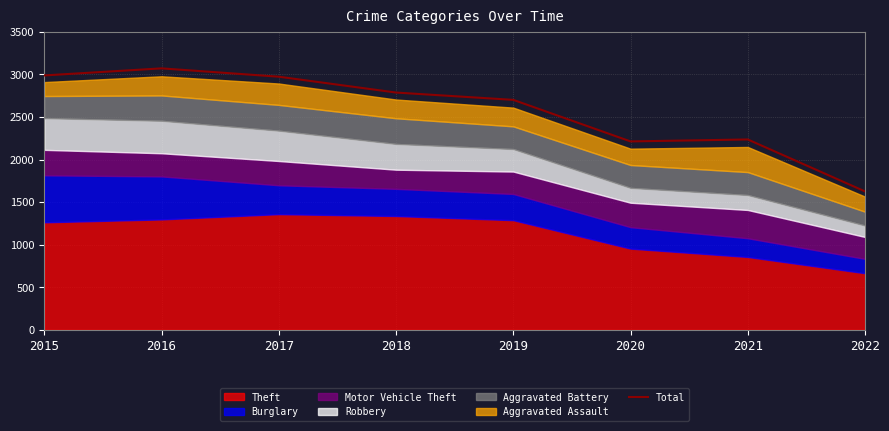

Count the number of values greater than 2787.

3